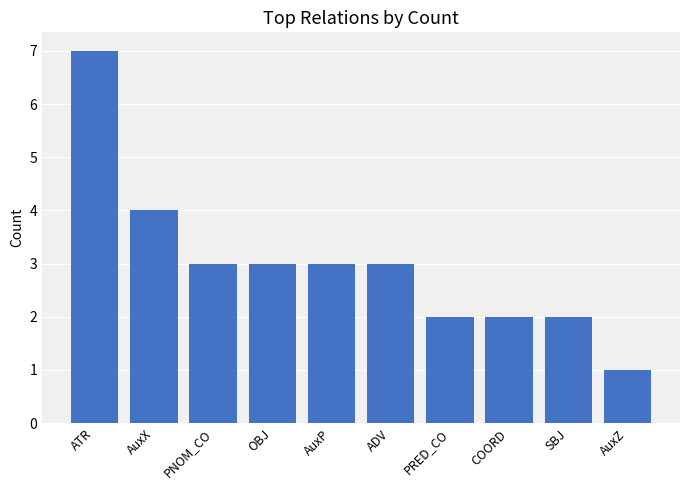

How many data points are less than 3?

4